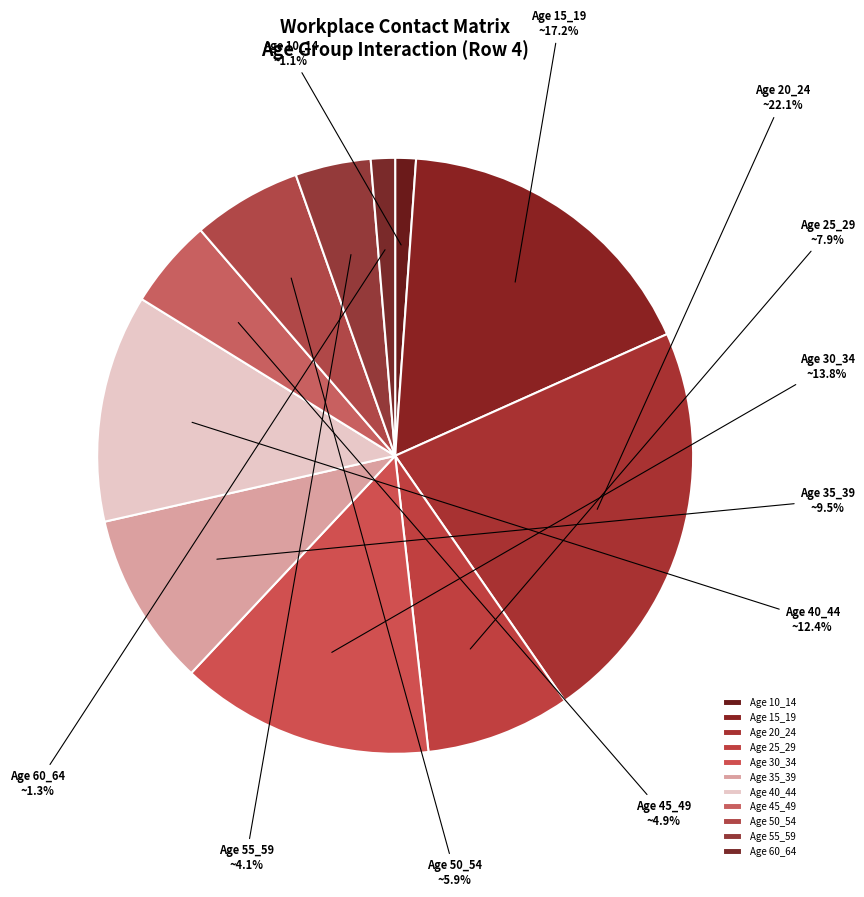

Which category has the biggest portion of the pie?

20_24